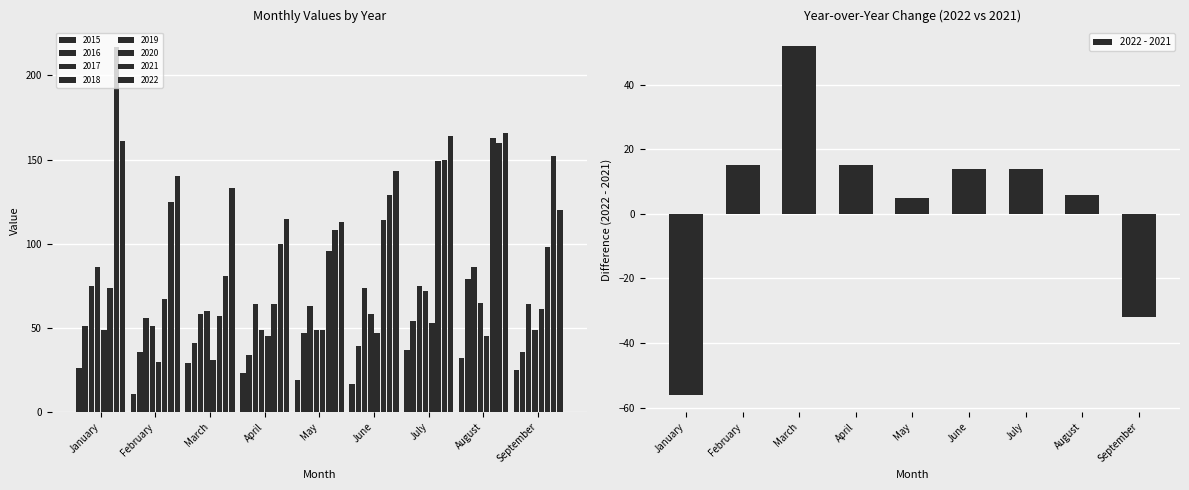

Reading left to right, list all the values displayed in this chart.

-56	15	52	15	5	14	14	6	-32